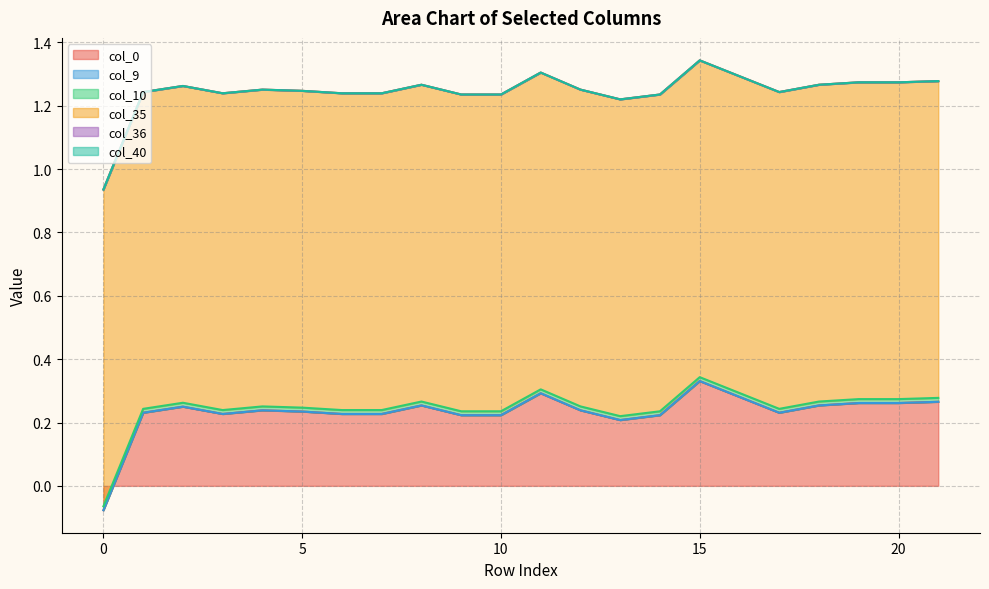

Which series has the largest range (max minus min)?

col_0